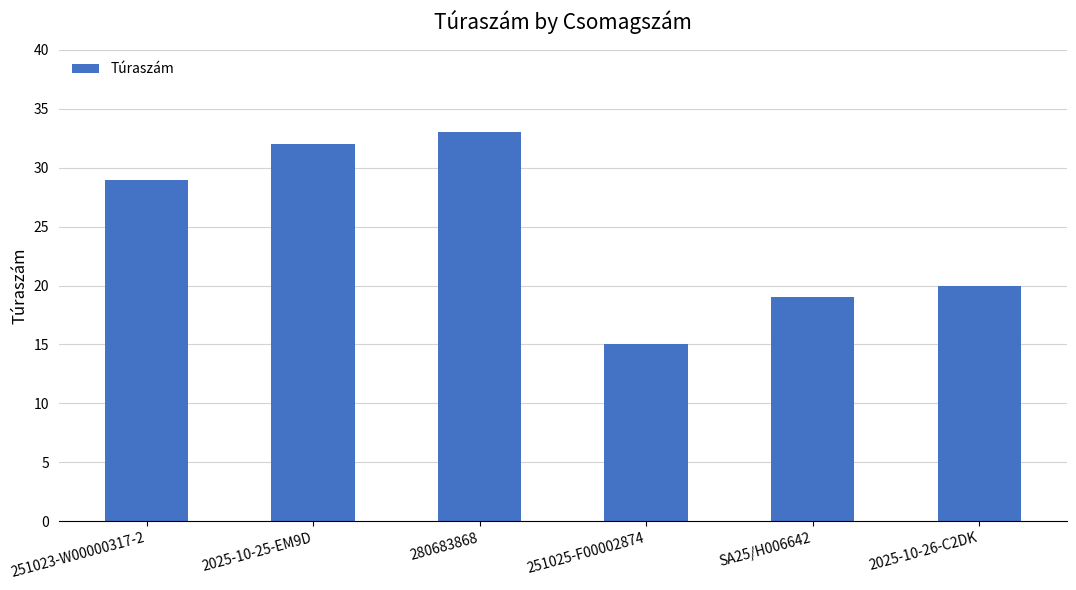

Rank the categories by value from highest to lowest.

280683868, 2025-10-25-EM9D, 251023-W00000317-2, 2025-10-26-C2DK, SA25/H006642, 251025-F00002874